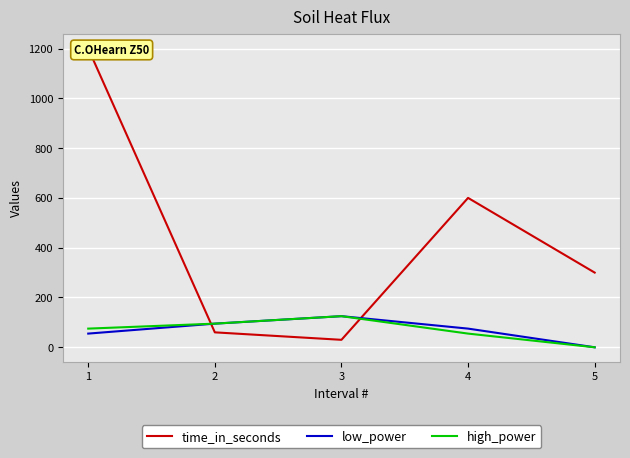

In time_in_seconds, how many points are lower than both neighbors (excluding endpoints)?

1